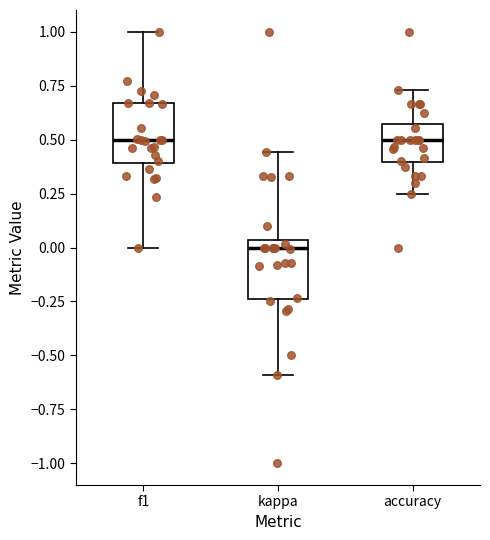

Reading left to right, transcribe this box plot: for each box, give where its median line is, the range the box spans, and where its two whiskers end, as read against the y-axis. The values are not printed on the chart, so give them approximately, as read against the axis.

f1: median 0.50, box 0.40 to 0.65, whiskers 0.00 to 1.00
kappa: median 0.00, box -0.25 to 0.05, whiskers -0.60 to 0.45
accuracy: median 0.50, box 0.40 to 0.55, whiskers 0.25 to 0.75